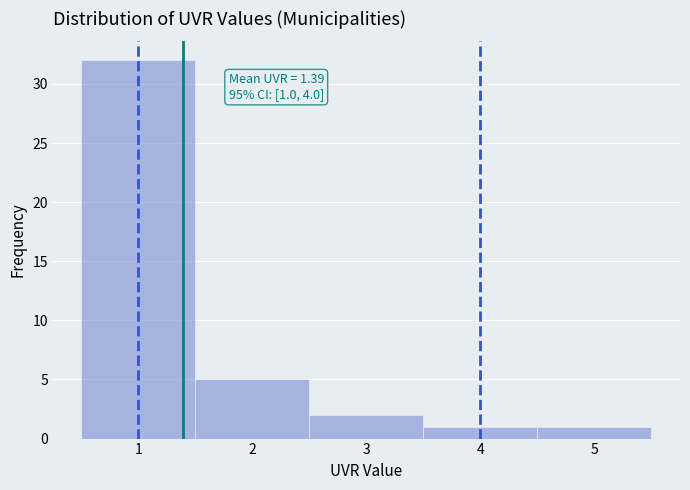

Over which range of the x-axis is the bar tallest?

0.5 to 1.5